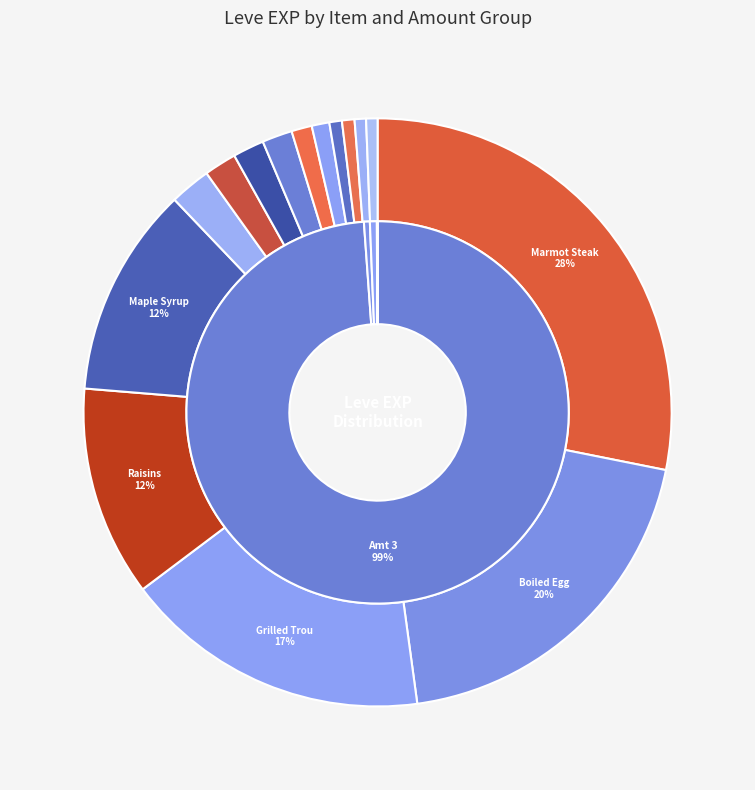

Which slice is the smallest?

Table Salt